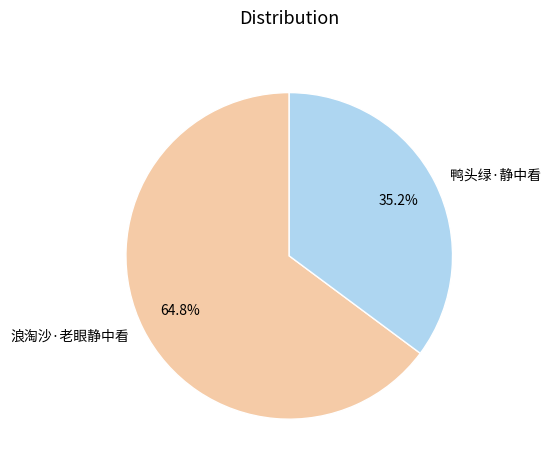

What percentage is NOT represented by 鸭头绿·静中看?

64.8%